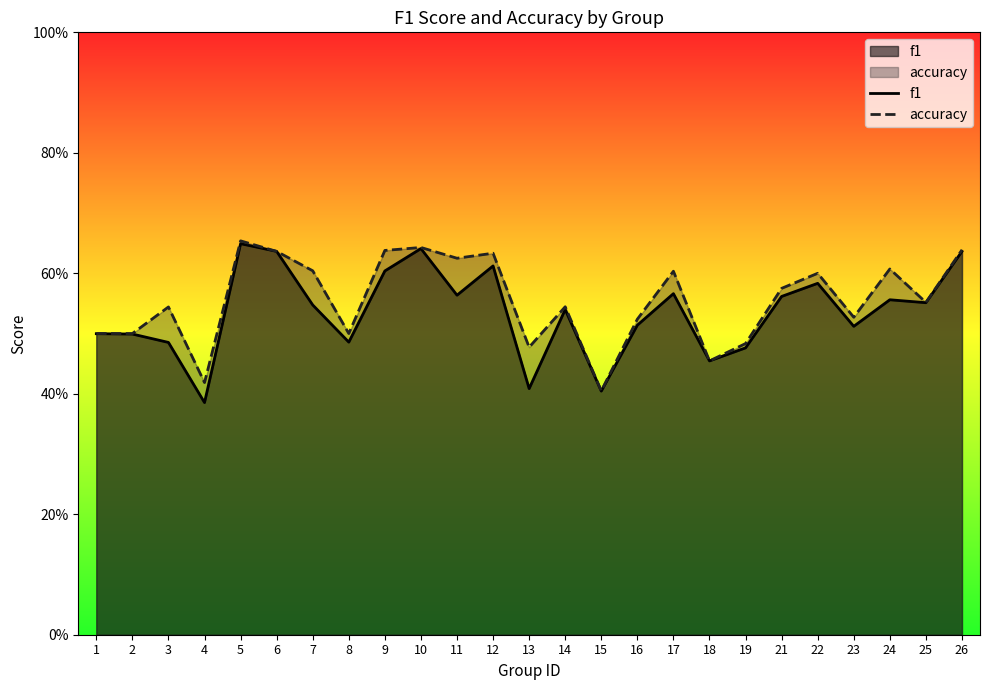

Rank the series at 24 from highest to lowest value.

accuracy, f1